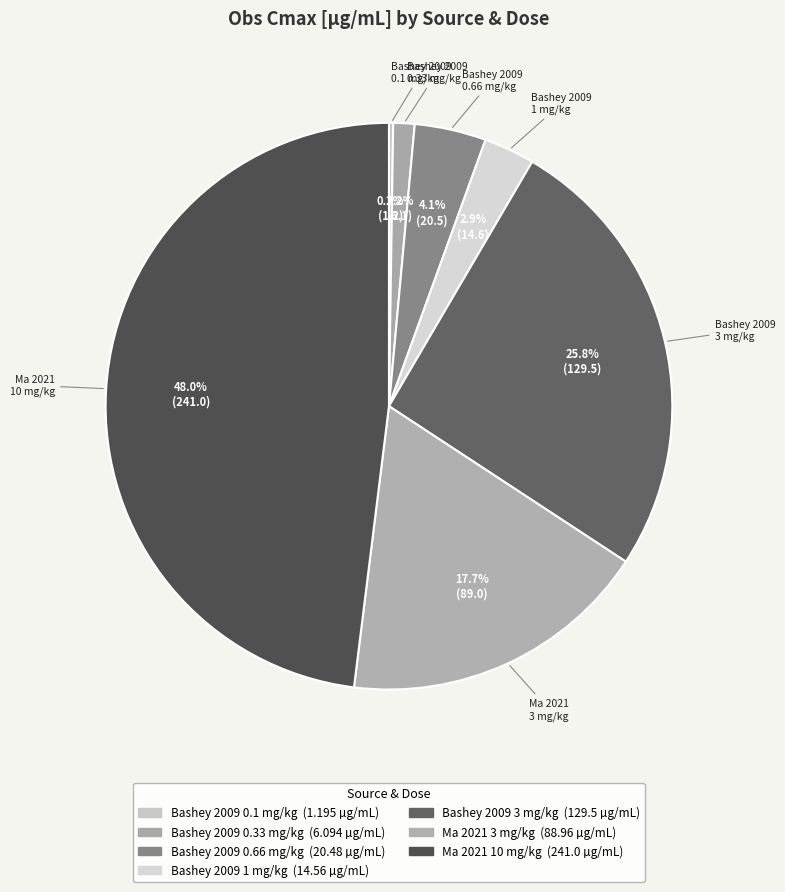

How much of the chart is everything except Ma 2021 3 mg/kg?

82.3%